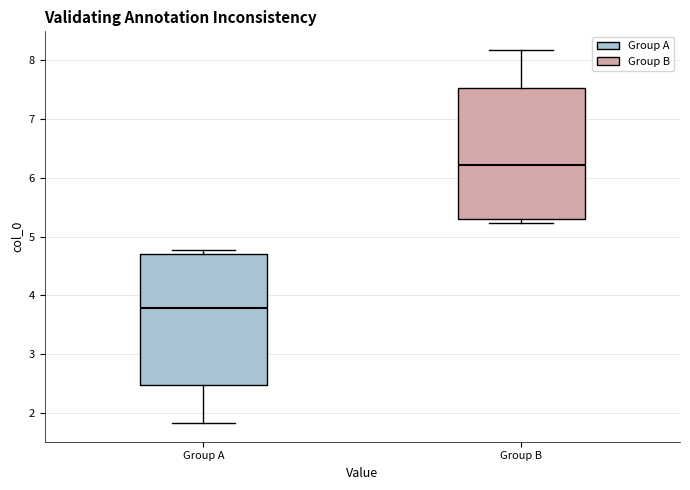

Reading left to right, read every box against the y-axis: the position of its median line, the range the box covers, and the ends of its whiskers. The values are not printed on the chart, so give them approximately, as read against the axis.

Group A: median 3.8, box 2.5 to 4.7, whiskers 1.8 to 4.8
Group B: median 6.2, box 5.3 to 7.5, whiskers 5.2 to 8.2